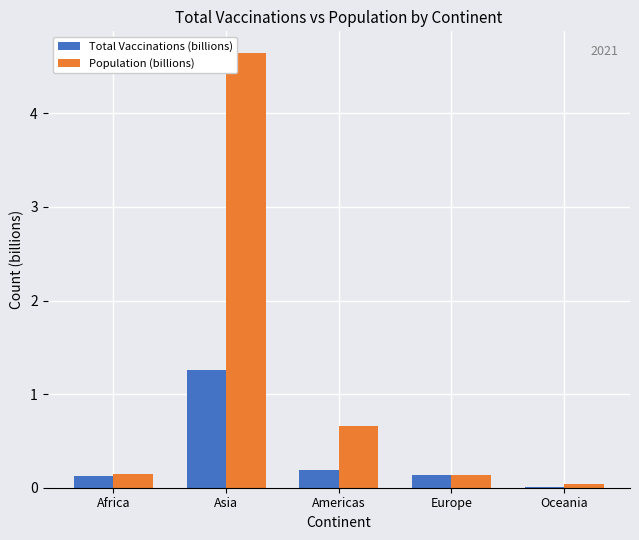

Which series has the largest range (max minus min)?

Population (billions)